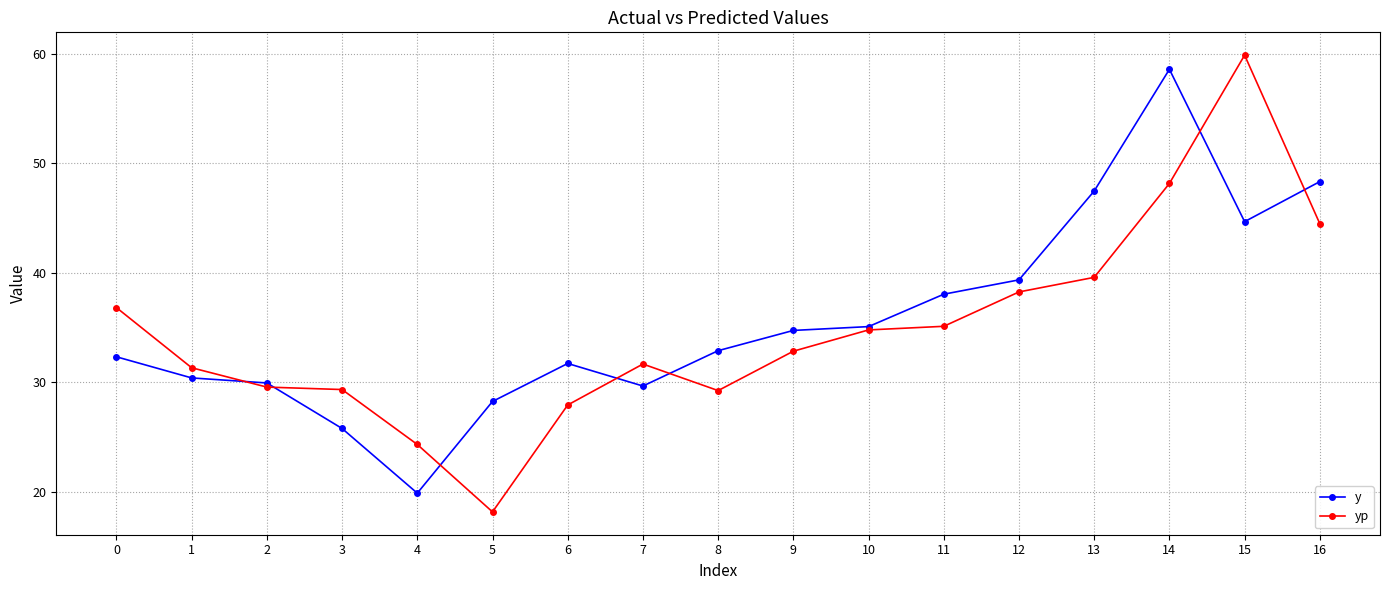

At which category does y reach its first local peak?

6